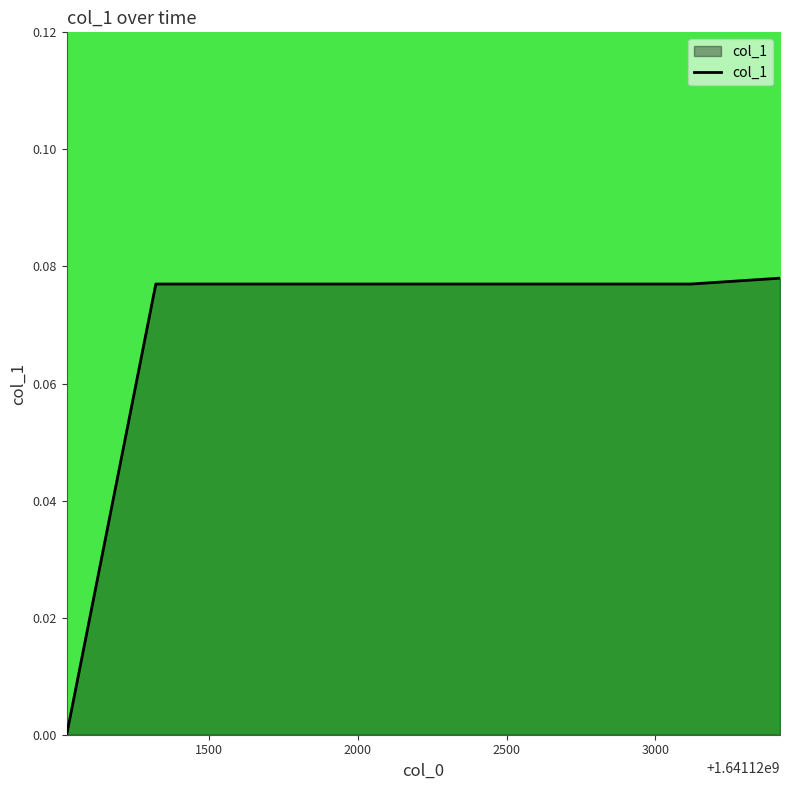

What is the sum of all values?

0.6